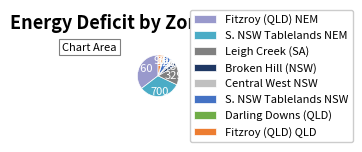

Does Fitzroy (QLD) QLD account for over 50% of the chart?

No